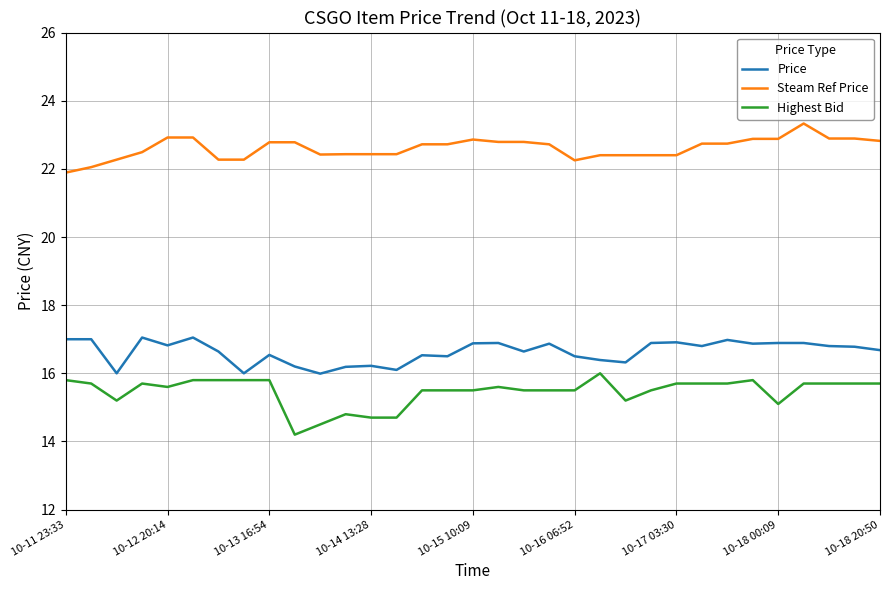

True or false: Steam Ref Price and Price intersect in this chart.

False